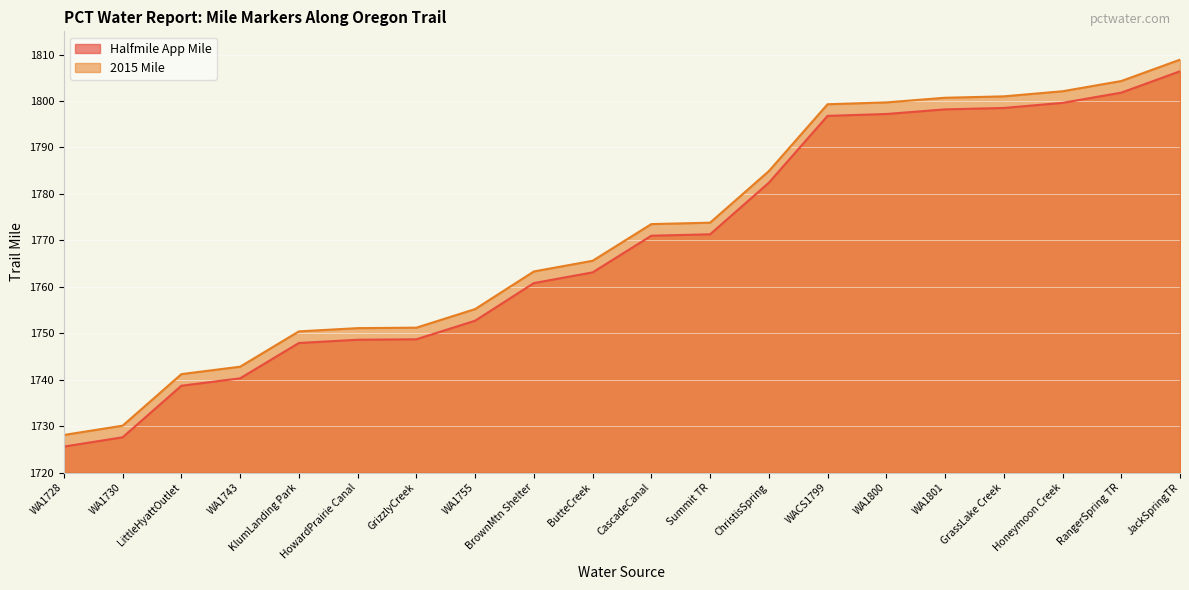

True or false: 2015 Mile has more than 1 points higher than both neighbors.

False